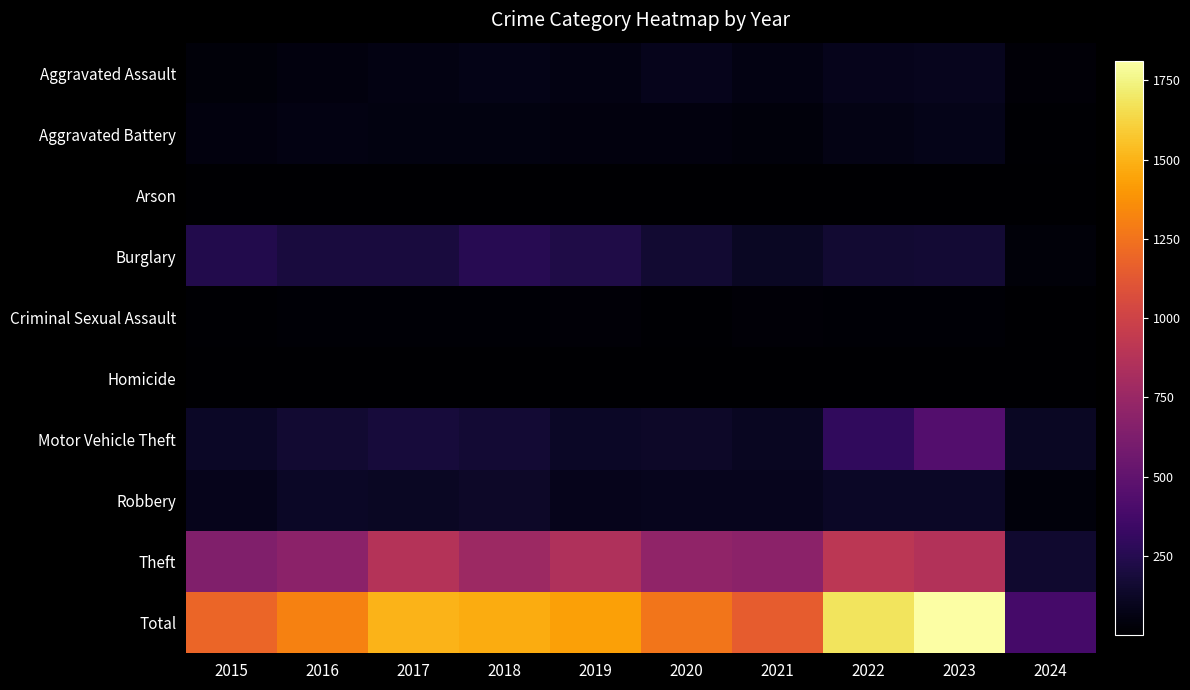

How many categories are shown in the chart?

10